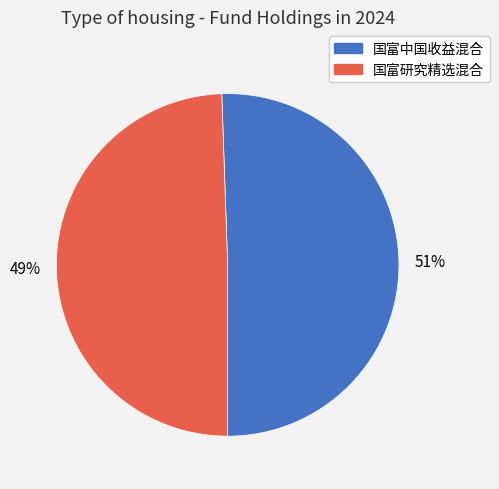

To the nearest percent, what is the average slice percentage?

50%